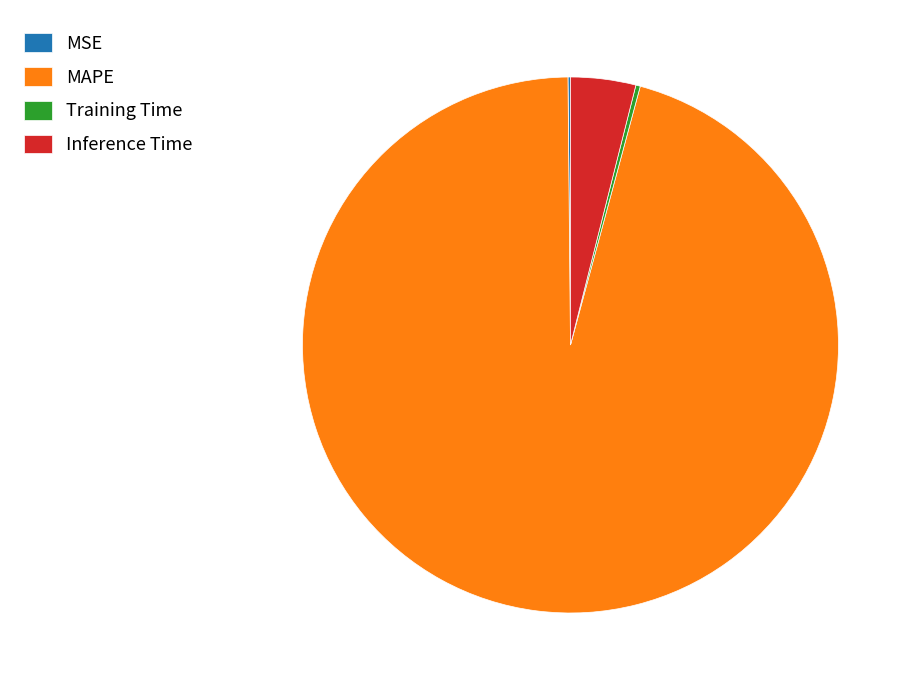

Which slice represents more than half of the pie?

MAPE